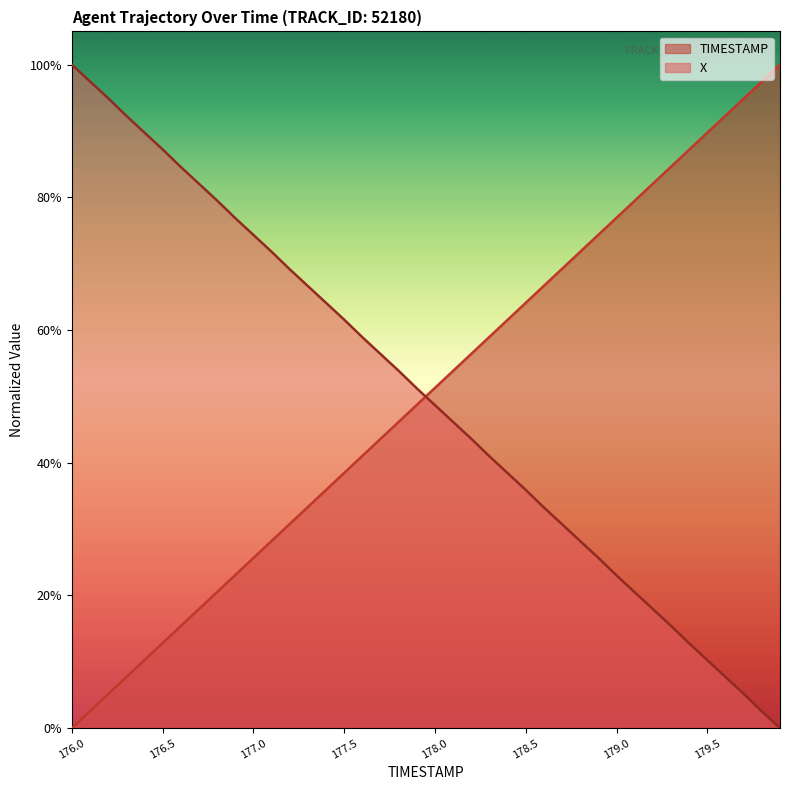

How many data points in X are less than 51?

20